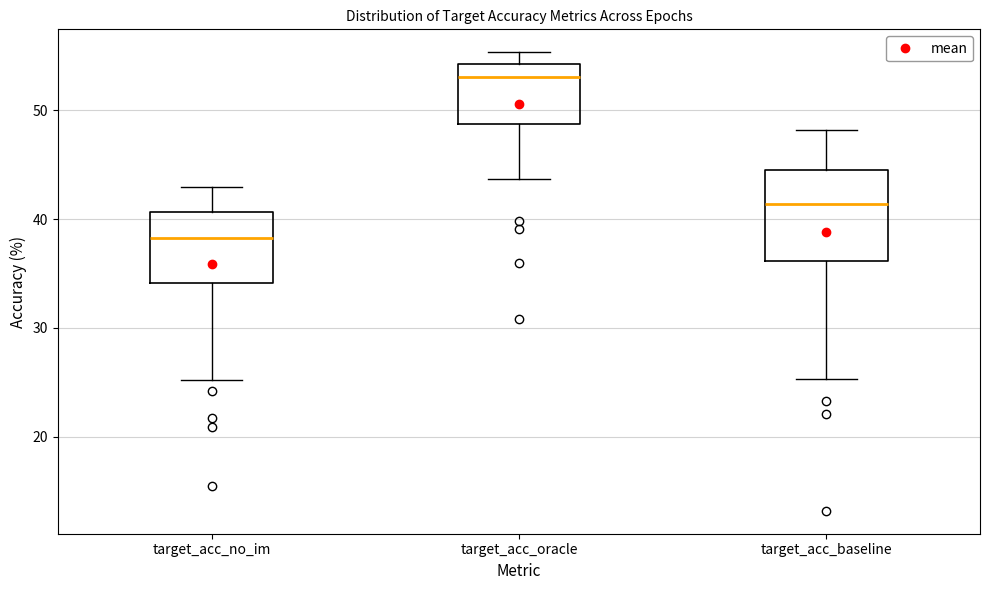

Reading left to right, transcribe this box plot: for each box, give where its median line is, the range the box spans, and where its two whiskers end, as read against the y-axis. The values are not printed on the chart, so give them approximately, as read against the axis.

target_acc_no_im: median 38, box 34 to 41, whiskers 25 to 43
target_acc_oracle: median 53, box 49 to 54, whiskers 44 to 55
target_acc_baseline: median 41, box 36 to 45, whiskers 25 to 48